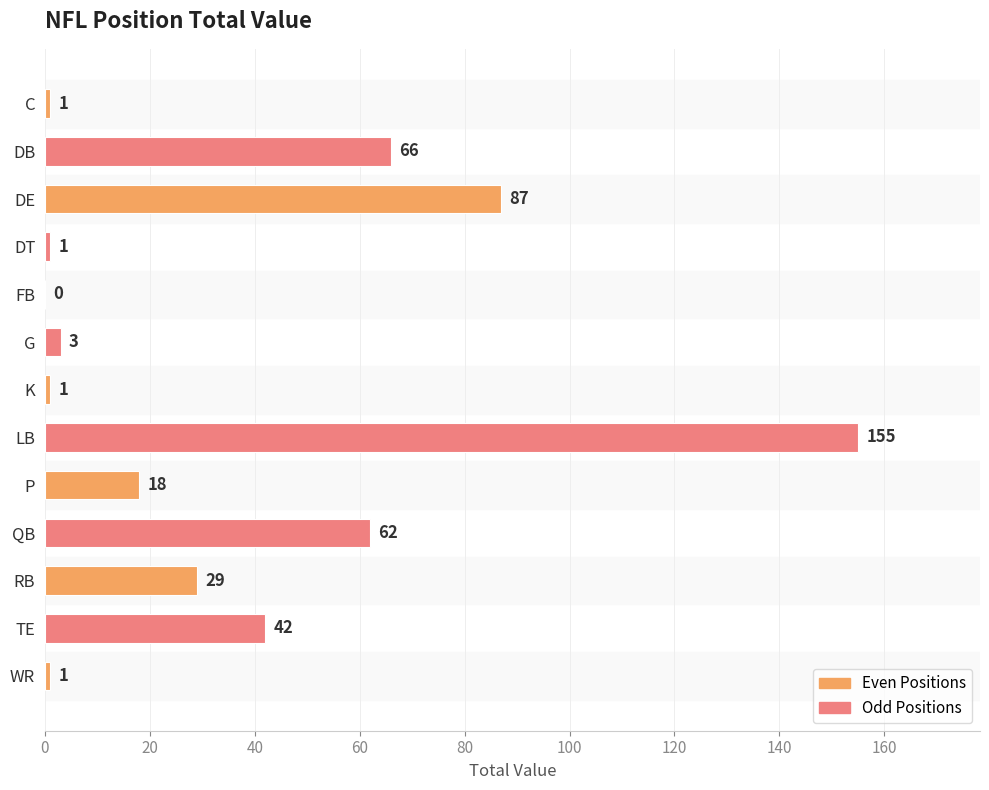

At which category does the chart reach its peak across all series?

LB